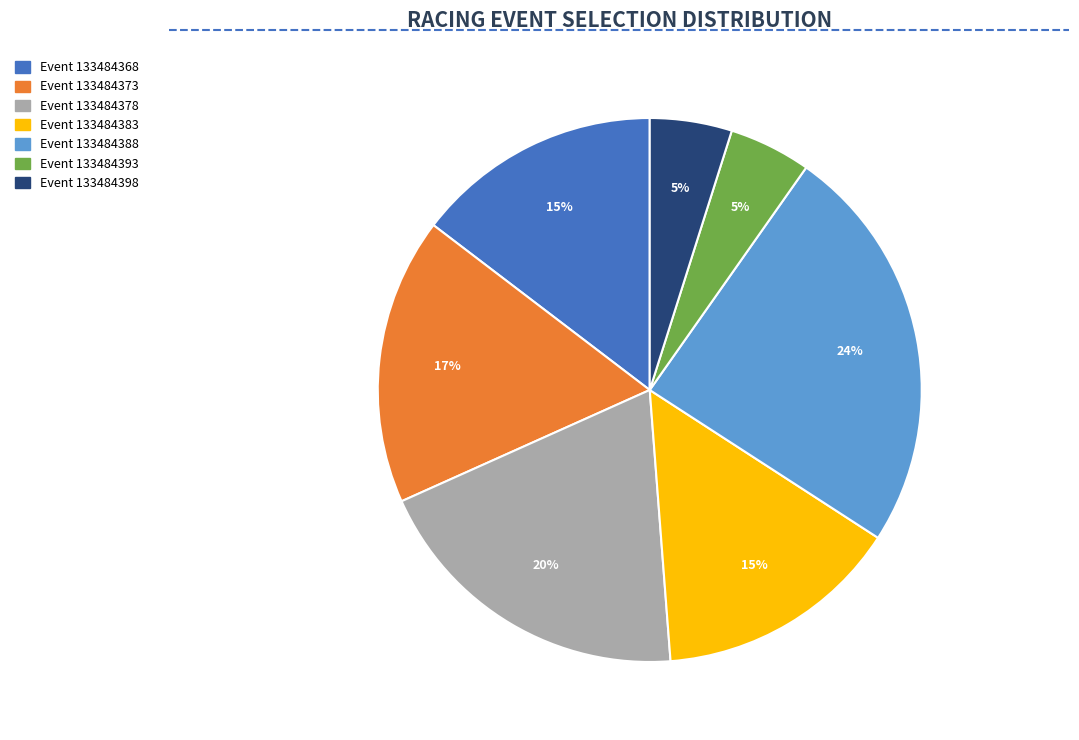

Is there a majority slice in this chart?

No